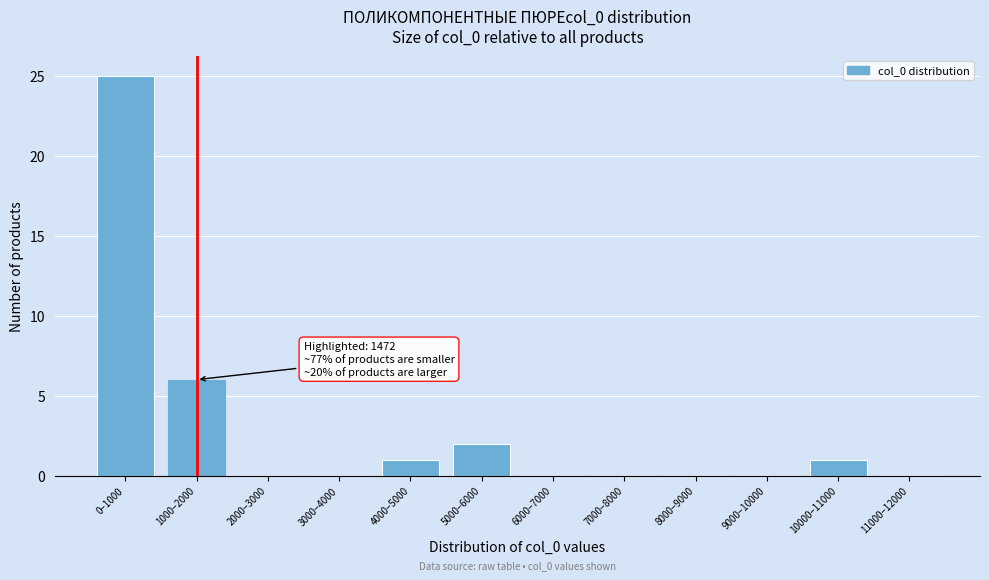

Reading left to right, extract all data points from this chart.

0–1000=25	1000–2000=6	2000–3000=0	3000–4000=0	4000–5000=1	5000–6000=2	6000–7000=0	7000–8000=0	8000–9000=0	9000–10000=0	10000–11000=1	11000–12000=0